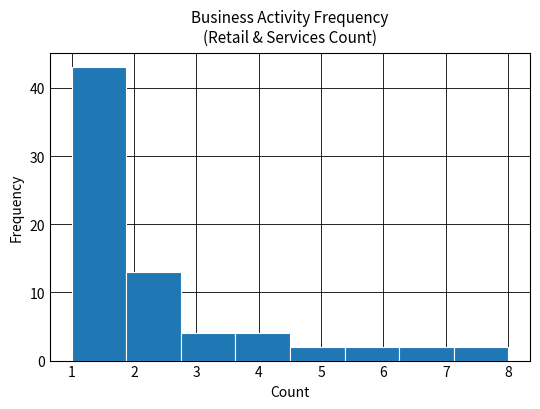

Over which range of the x-axis is the bar tallest?

1.0 to 1.9